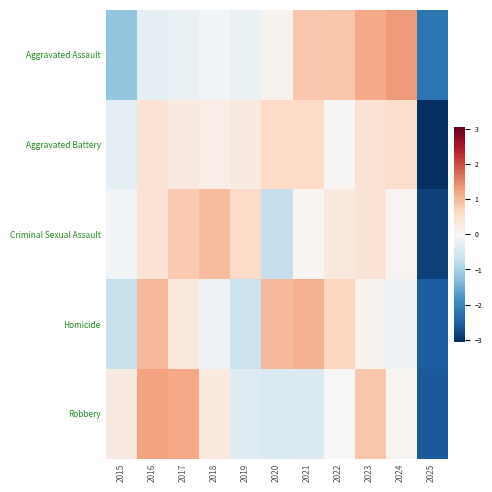

What is the difference between the highest and lowest values at 2024?

1.4